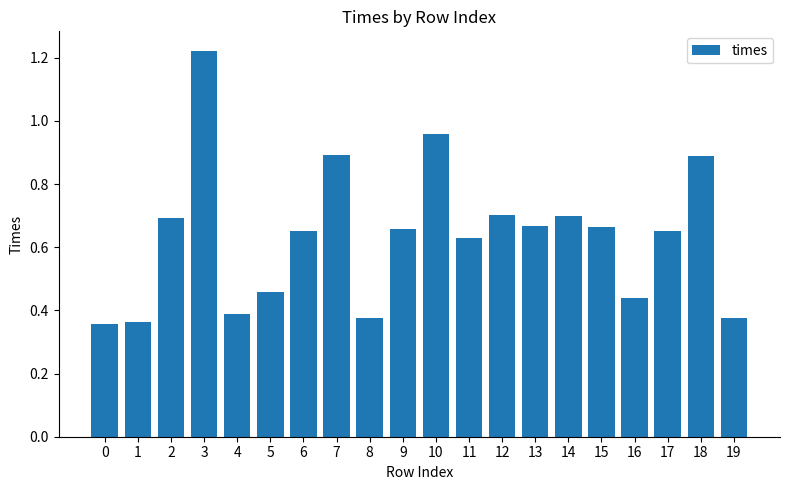

The value at 16 is 0.4. True or false?

True